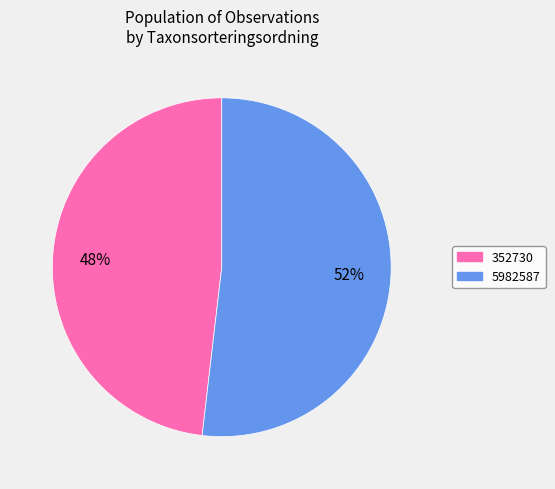

Which has a higher value, 352730 or 5982587?

5982587